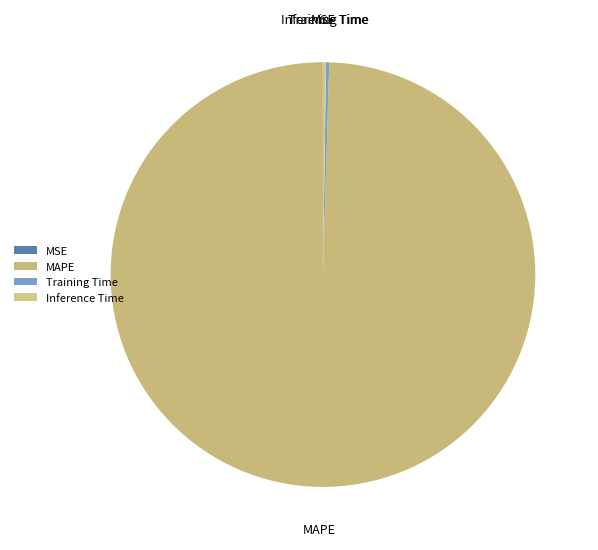

Which slice represents more than half of the pie?

MAPE